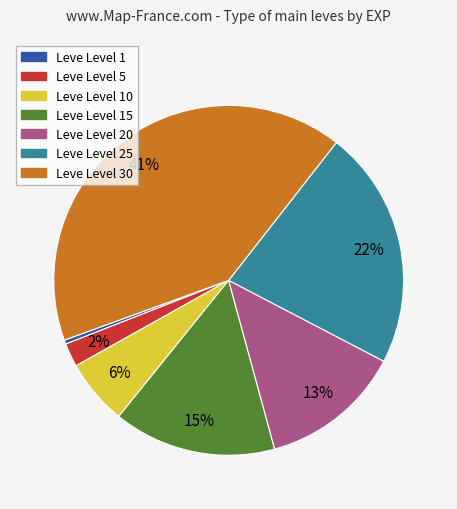

Is the sum of Leve Level 5 and Leve Level 10 greater than half?

No